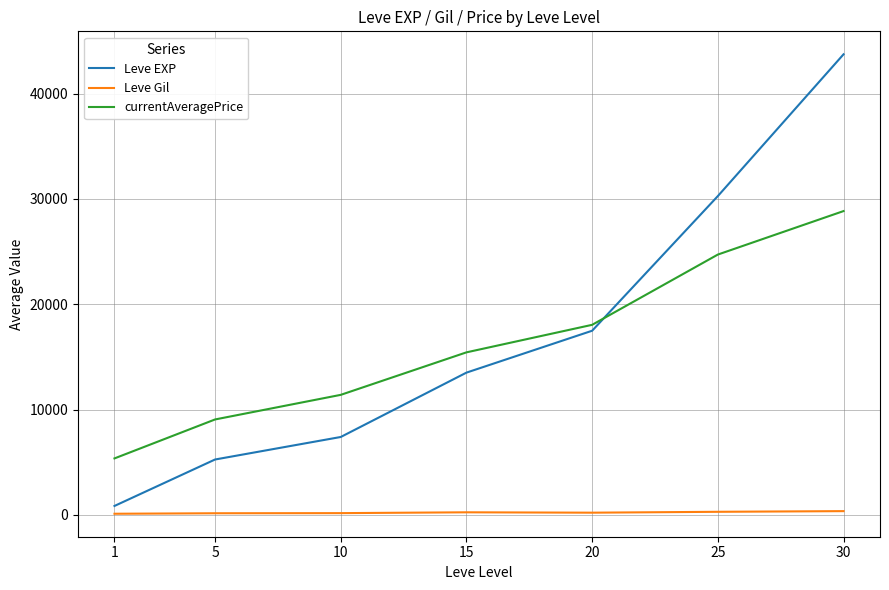

True or false: currentAveragePrice and Leve Gil intersect in this chart.

False